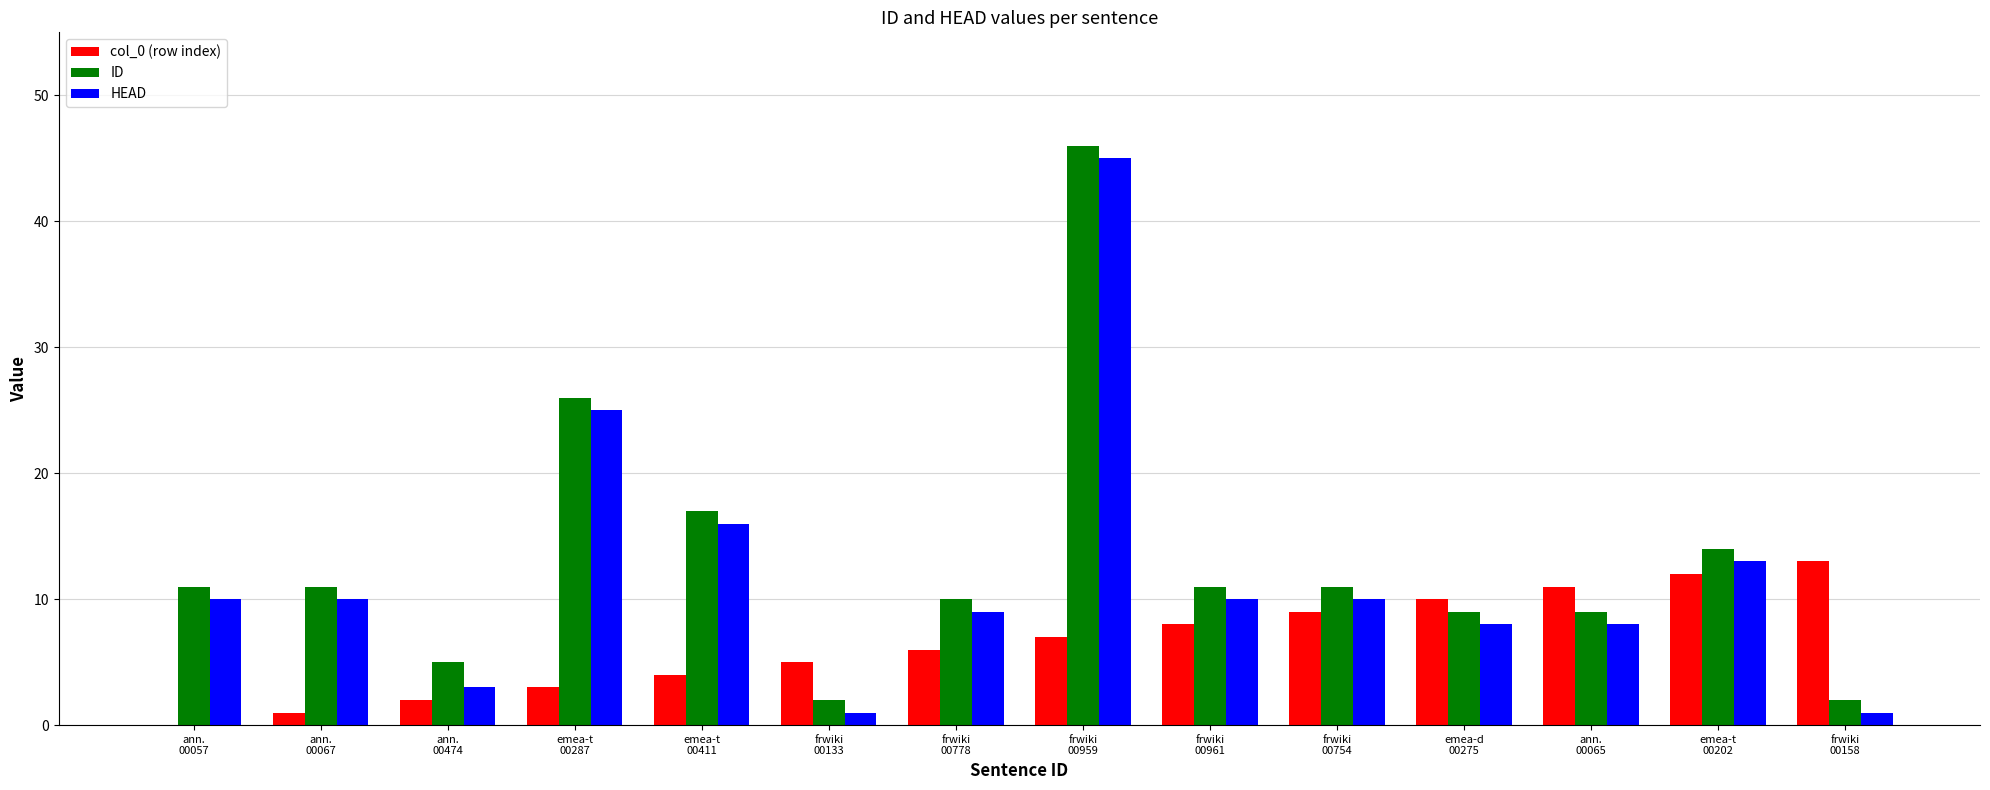

What is the sum of the col_0 (row index) values at ann.
00057 and ann.
00067?

1